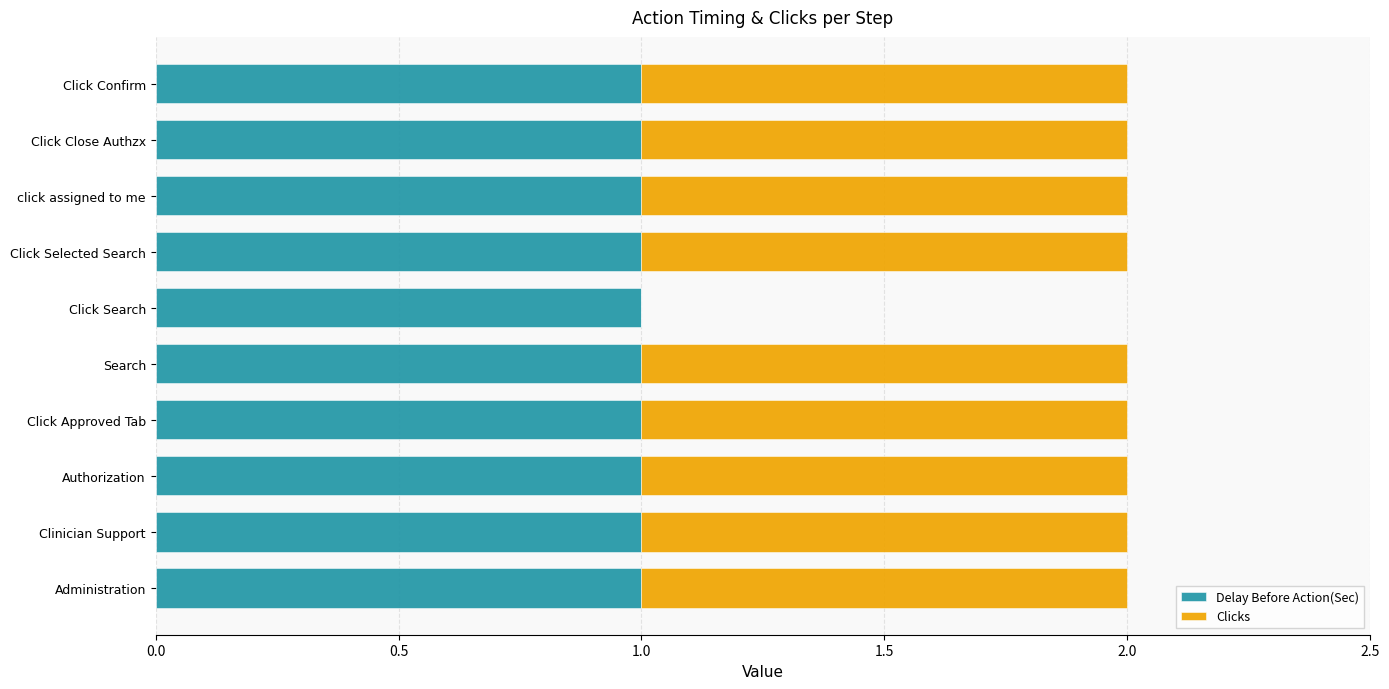

The value of Delay Before Action(Sec) at Click Close Authzx is 1. True or false?

True